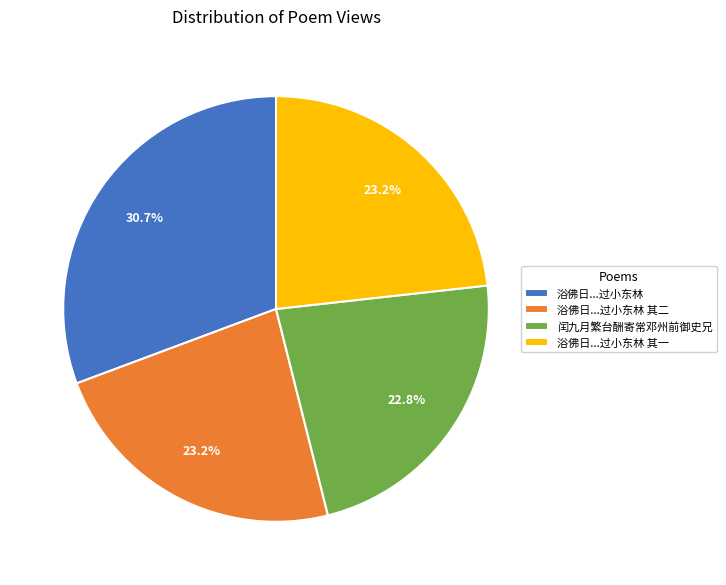

Between 浴佛日...过小东林 其一 and 浴佛日...过小东林, which is larger?

浴佛日...过小东林